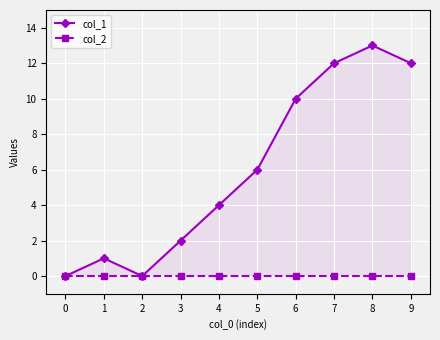

List the series in order of their overall mean, highest first.

col_1, col_2